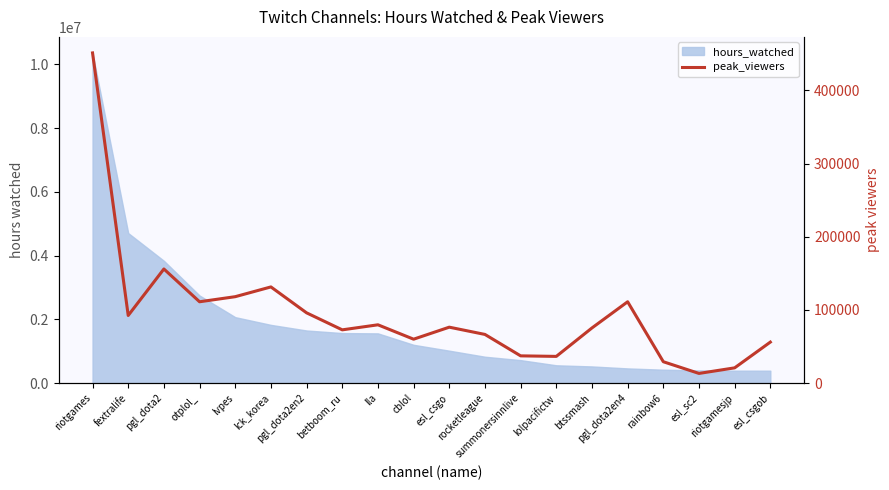

What is the minimum value shown in the chart?

13298